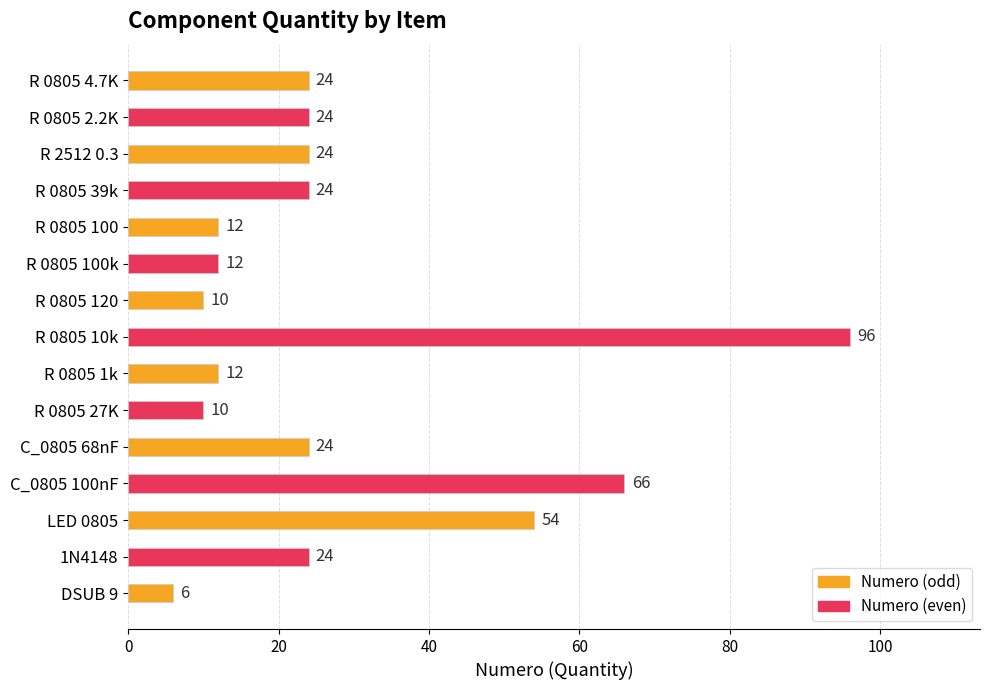

What is the label of the 5th bar from the top?

R 0805 100